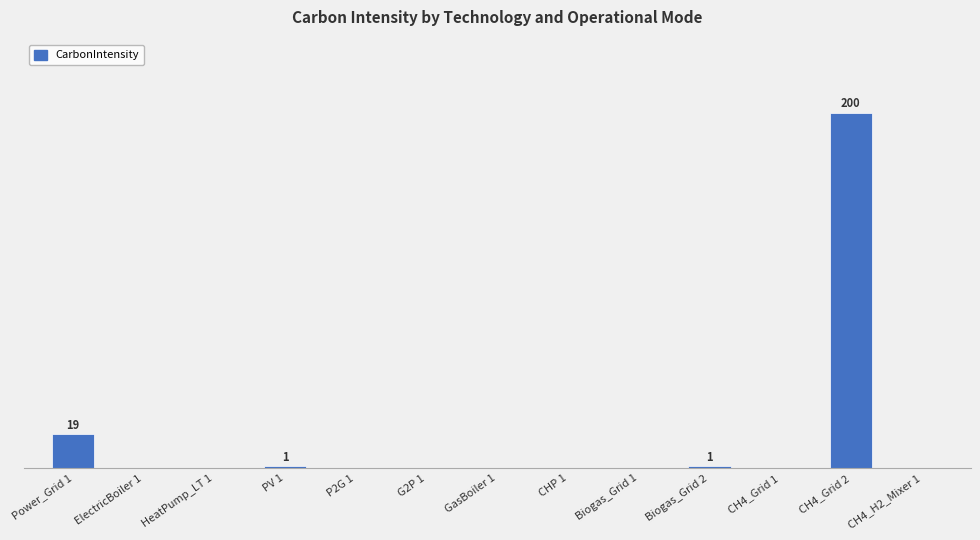

Are the bars horizontal?

No